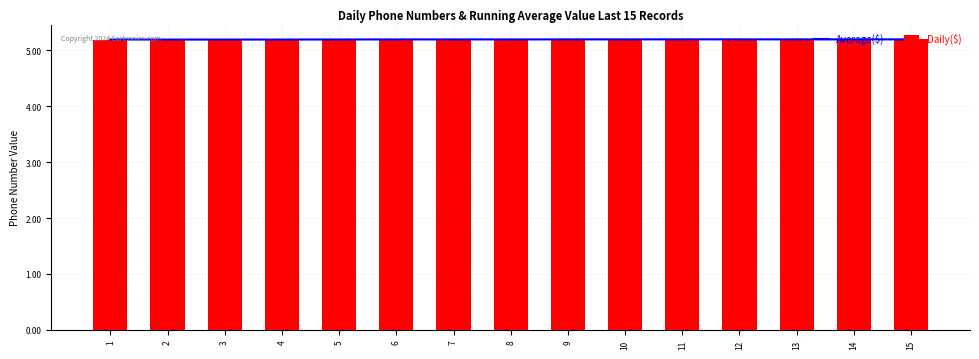

At which category is the sum across all series the highest?

11